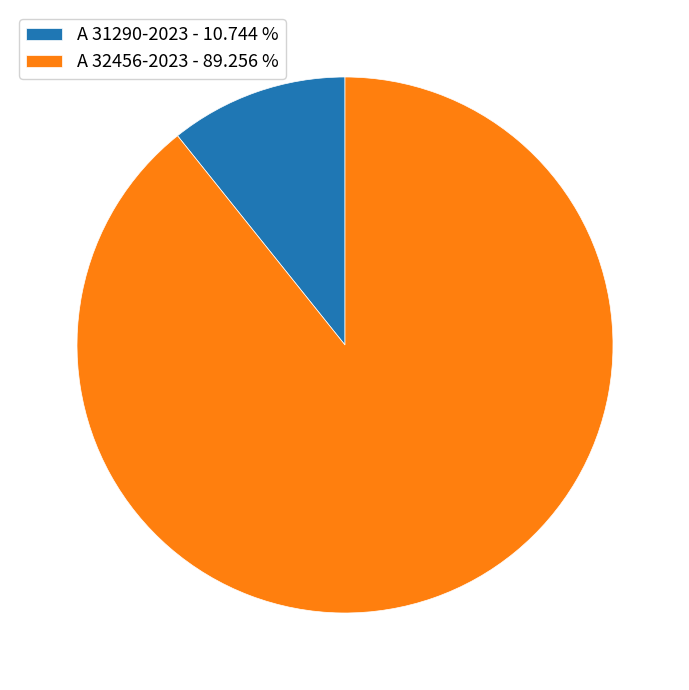

Is it true that A 32456-2023 is 96% of the pie?

False